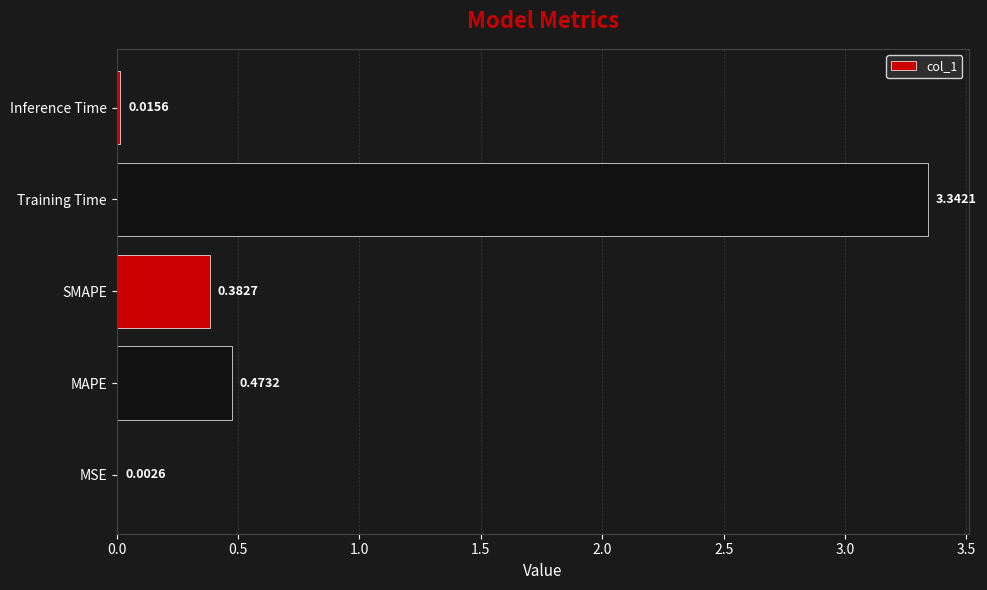

What is the sum of all values?

4.2